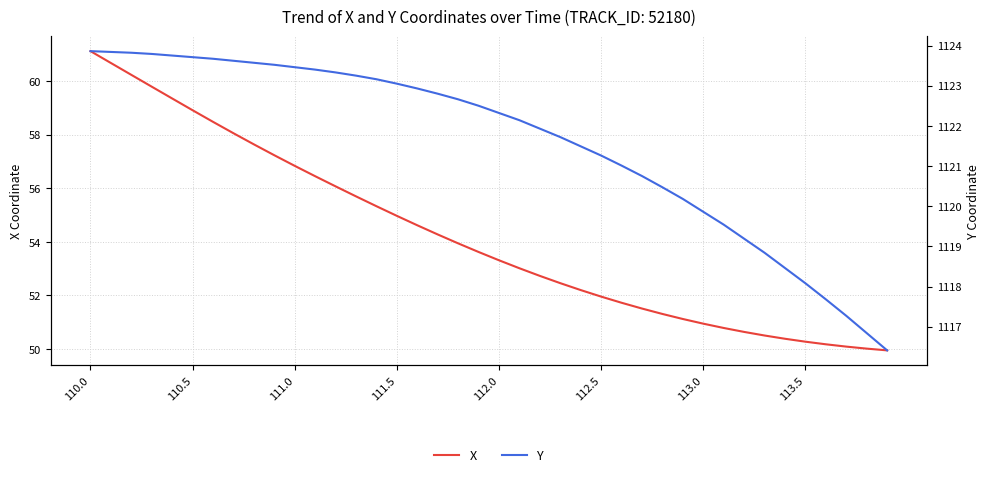

What is the total value across all series at 19?

1176.1